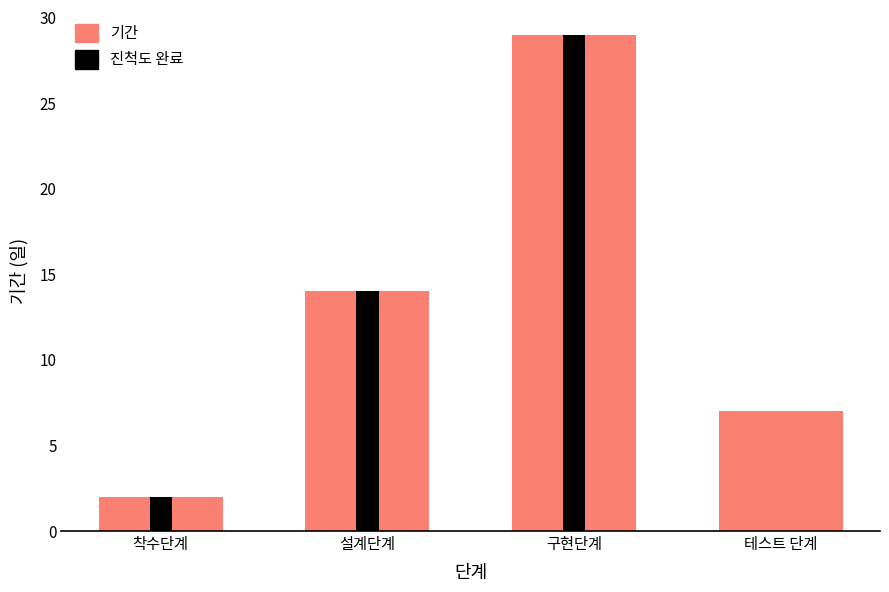

At which label does 기간 first exceed 14?

구현단계